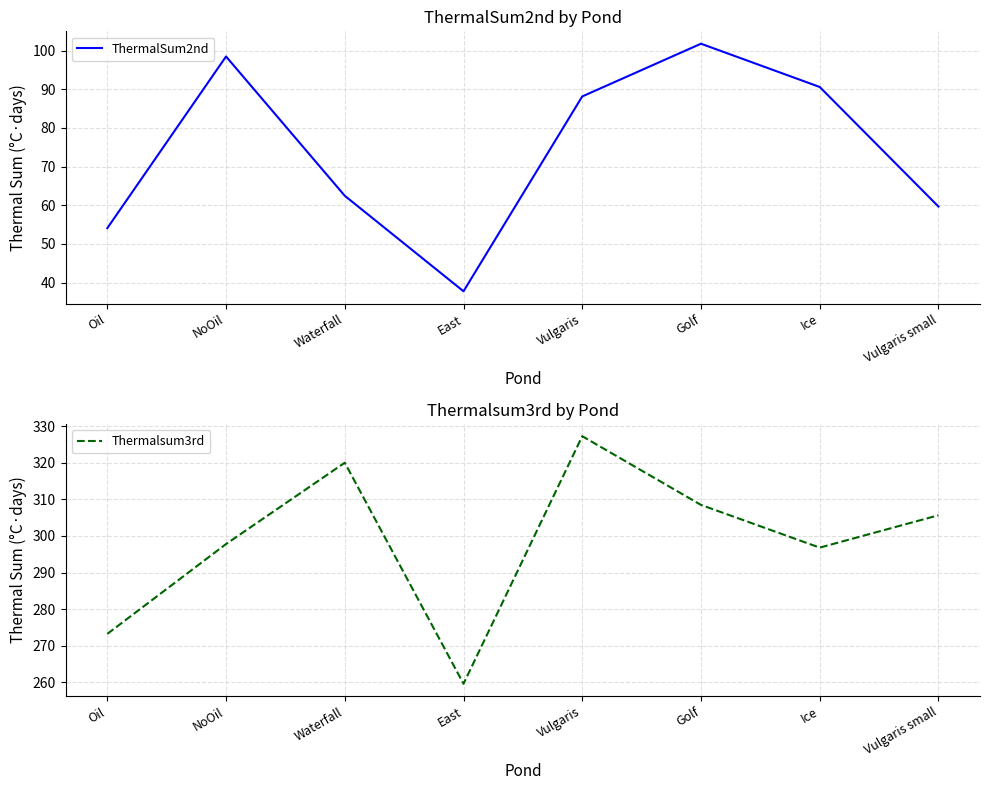

In ThermalSum2nd, how many points are lower than both neighbors (excluding endpoints)?

1